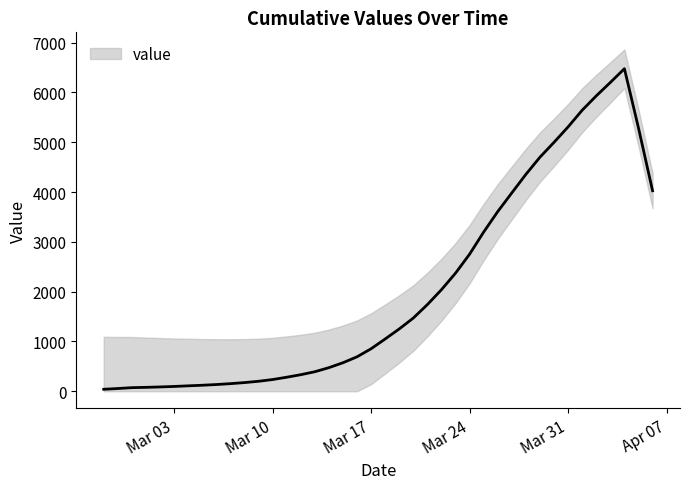

What position from the right is 2020-03-27?

11